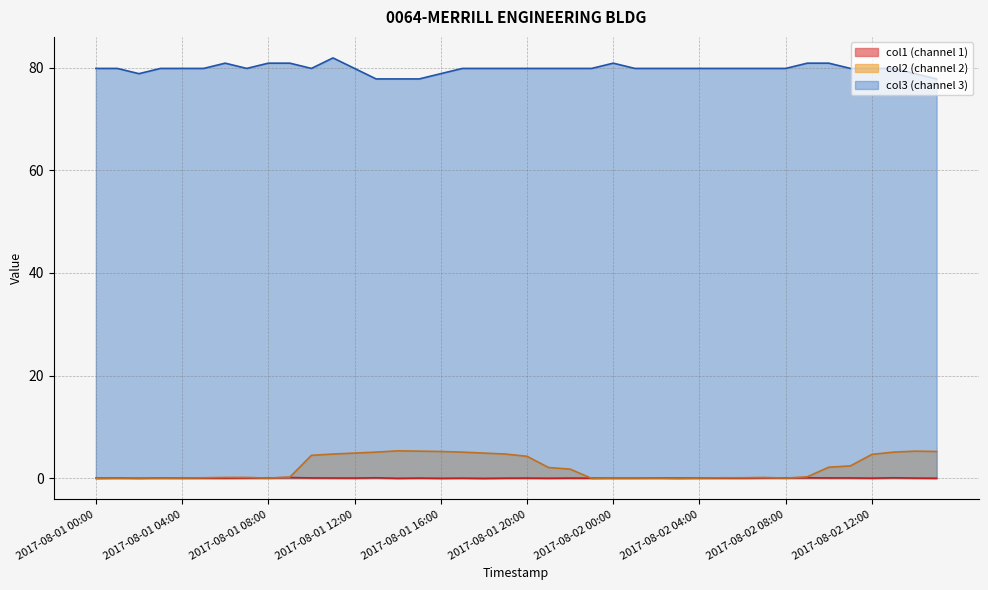

True or false: col2 has a value of 0.0 at 2017-08-01 08:00.

True